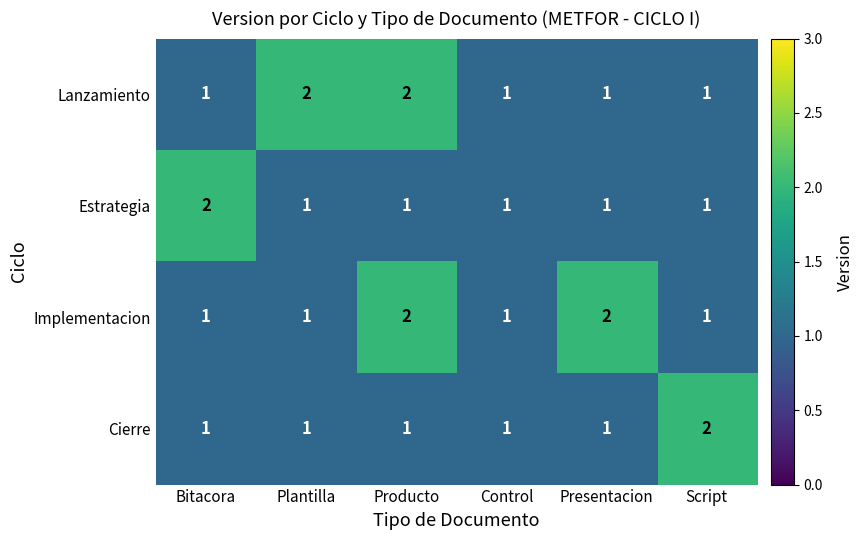

The Lanzamiento series shows 1 at Script. True or false?

True